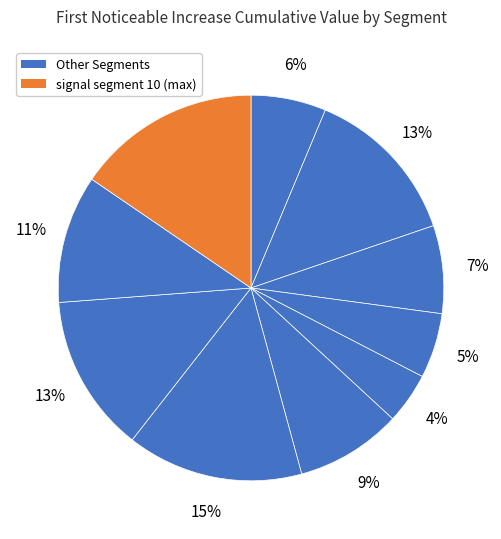

How many slices are in this pie chart?

10